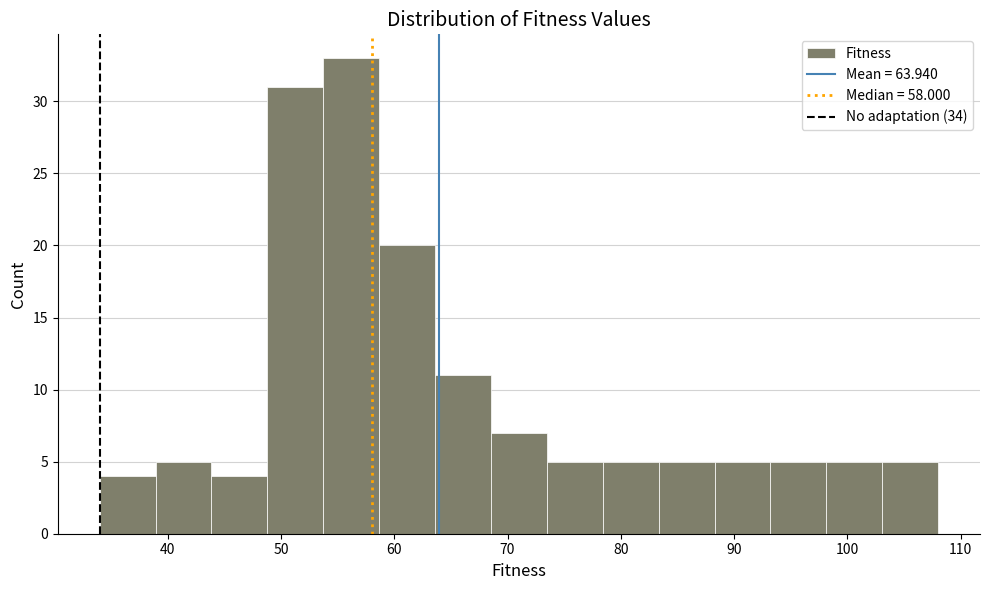

What is the height of the bar covering 44 to 49 on the x-axis? Neither the bar edges nor the heights are printed on the chart, so give them approximately, as read against the axes.

4